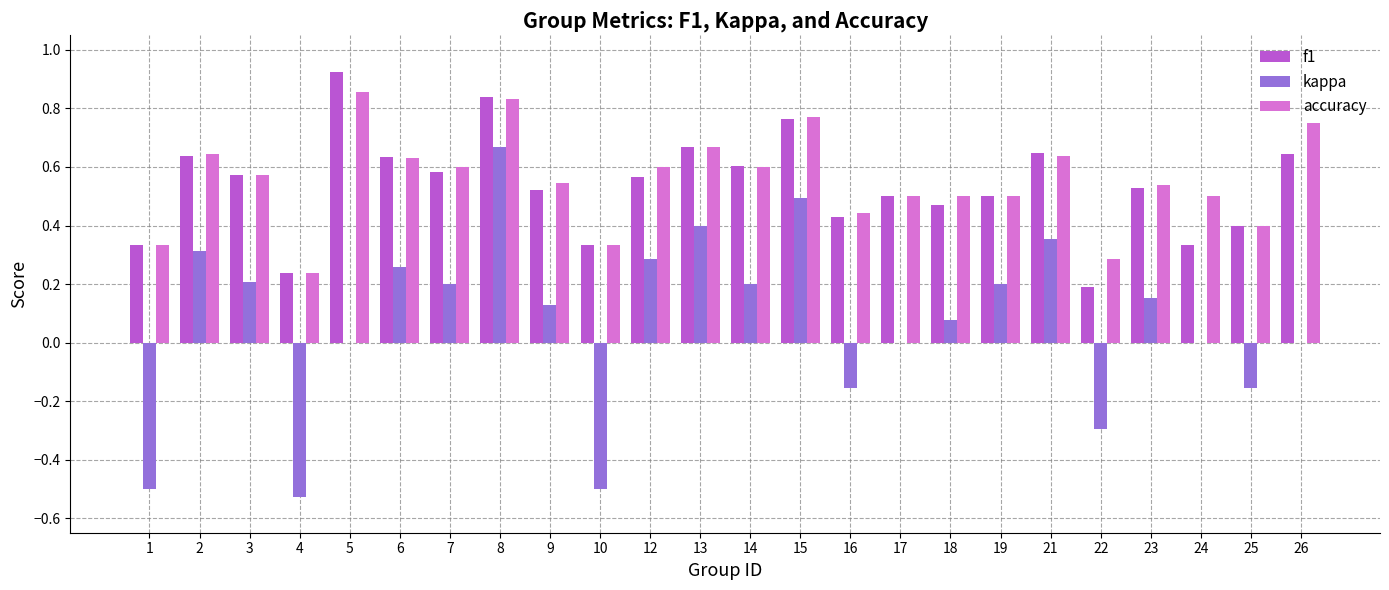

At which label is accuracy closest to 0?

4